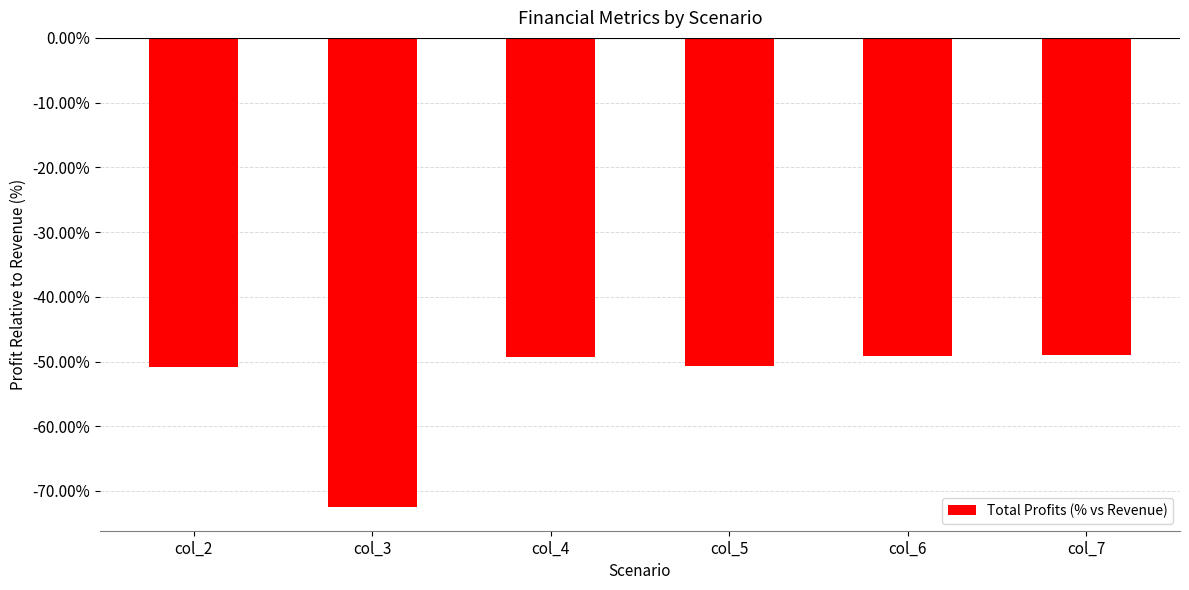

What is the value of the 3rd bar from the left?

-49.3